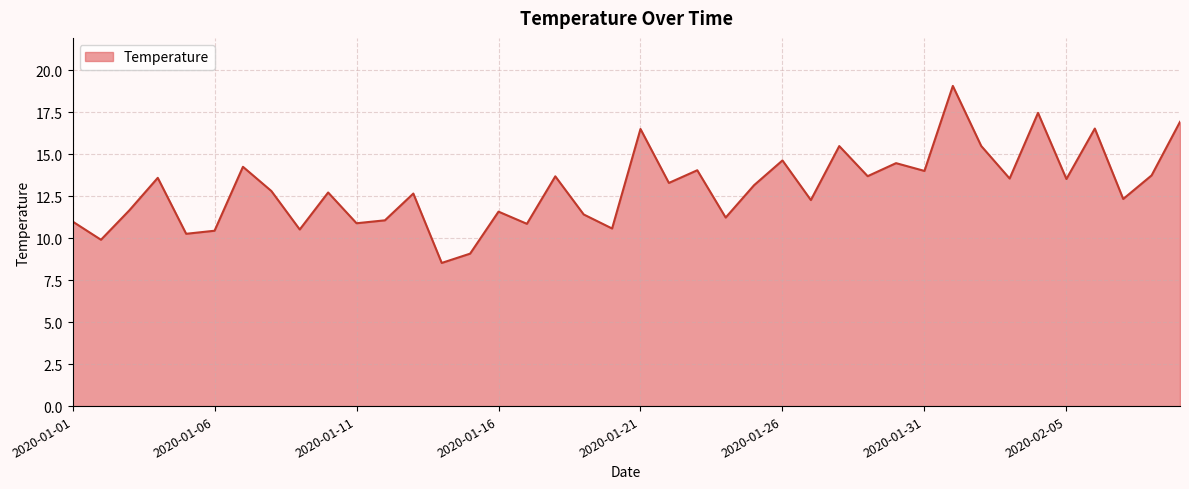

What is the greatest value displayed?

19.1